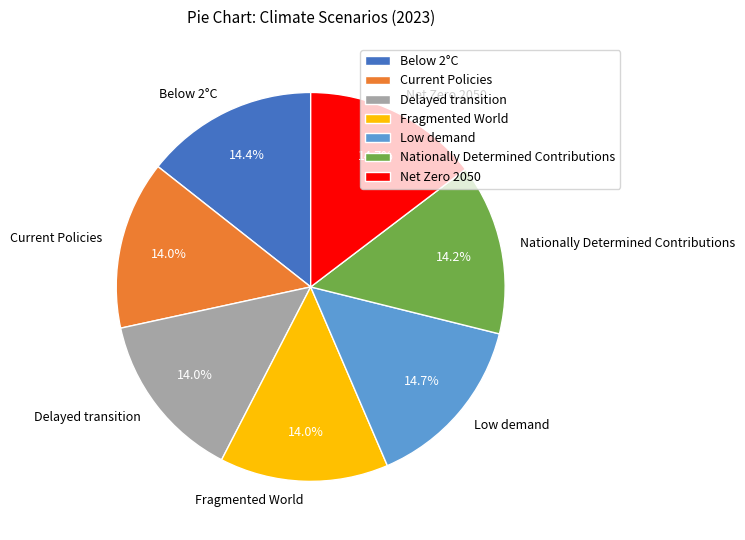

How many segments does this pie chart have?

7